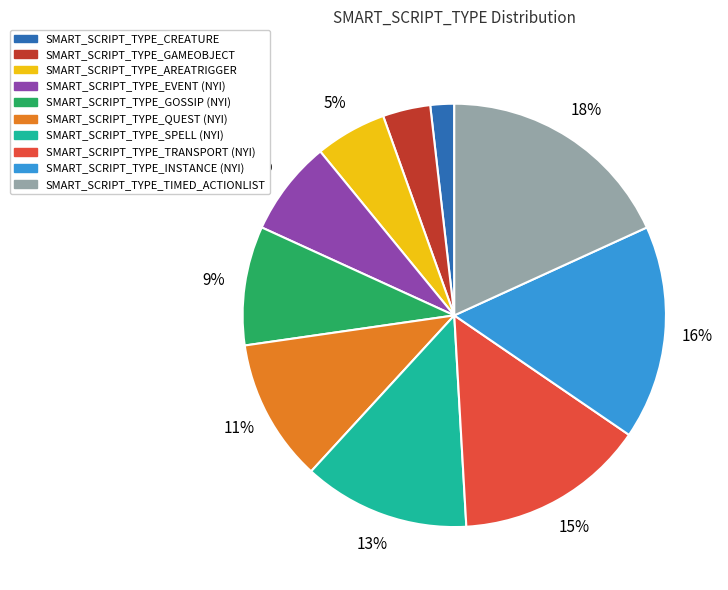

The SMART_SCRIPT_TYPE_INSTANCE (NYI) slice represents 16% of the pie. True or false?

True